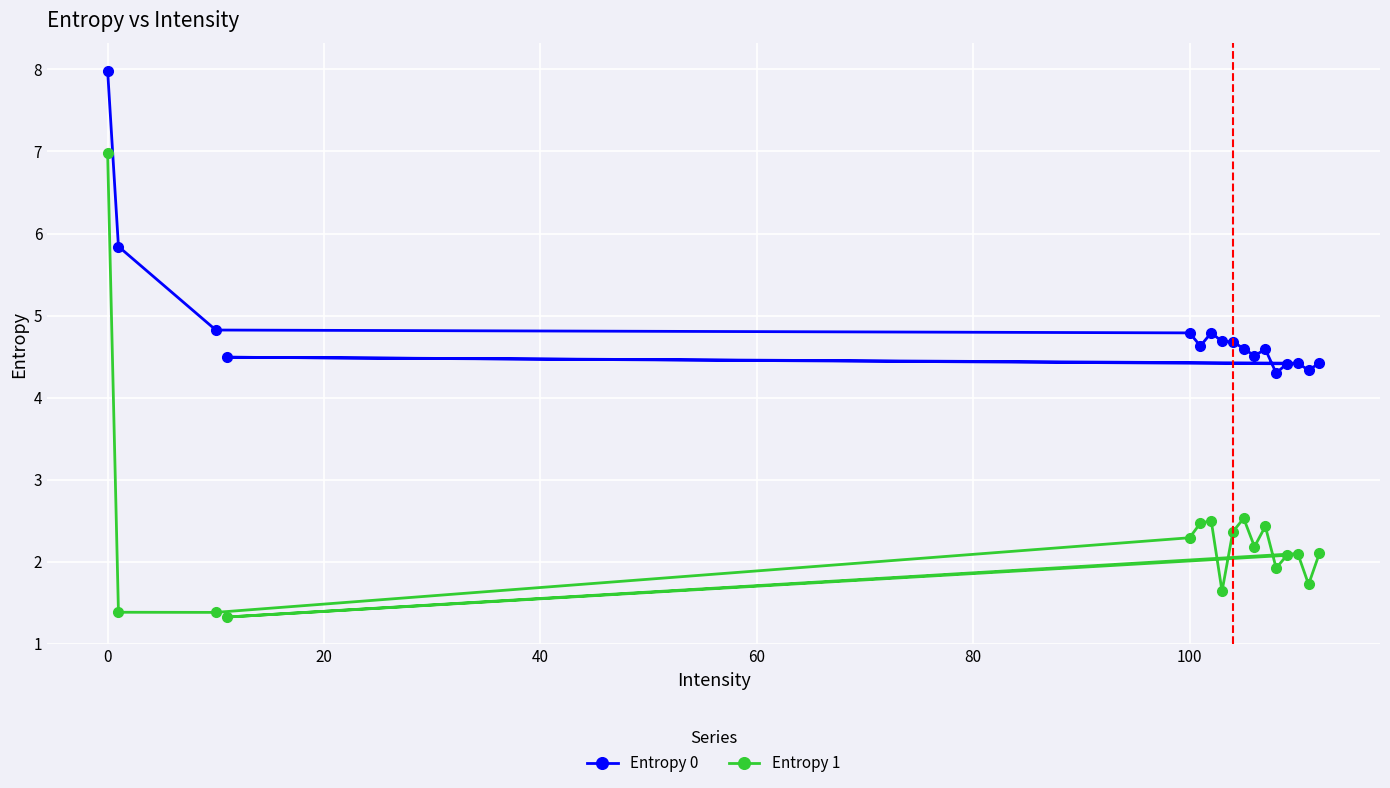

Which series has the largest total across all categories?

Entropy 0